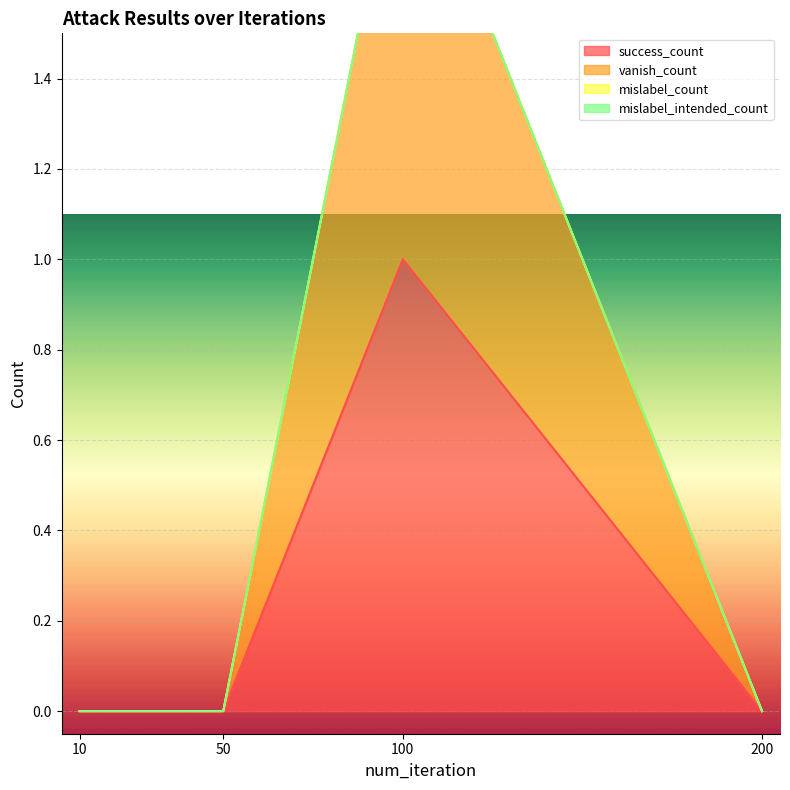

What is the value of the vanish_count point at the 3rd from the left?

2